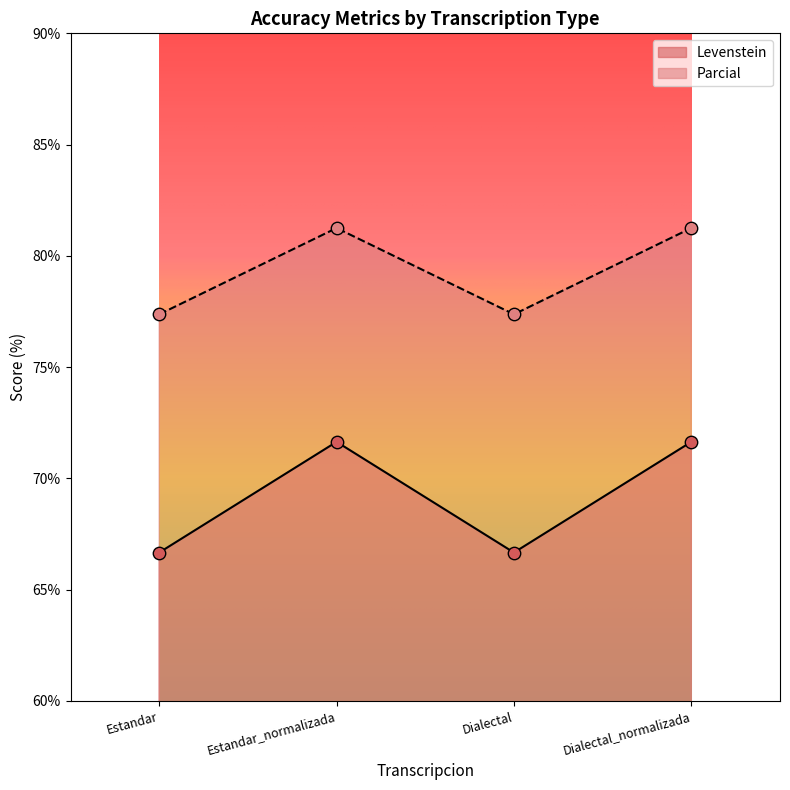

Which series reaches the minimum Y coordinate?

Levenstein